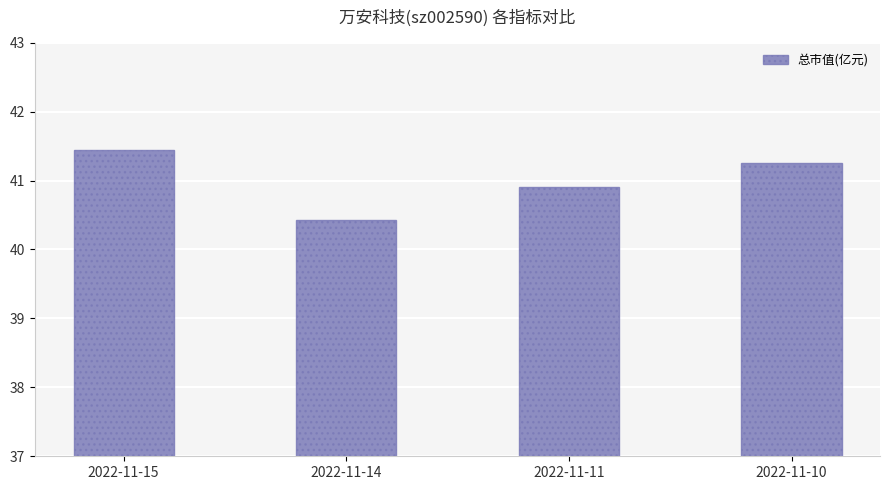

True or false: the data shows 24.5 at 2022-11-10.

False